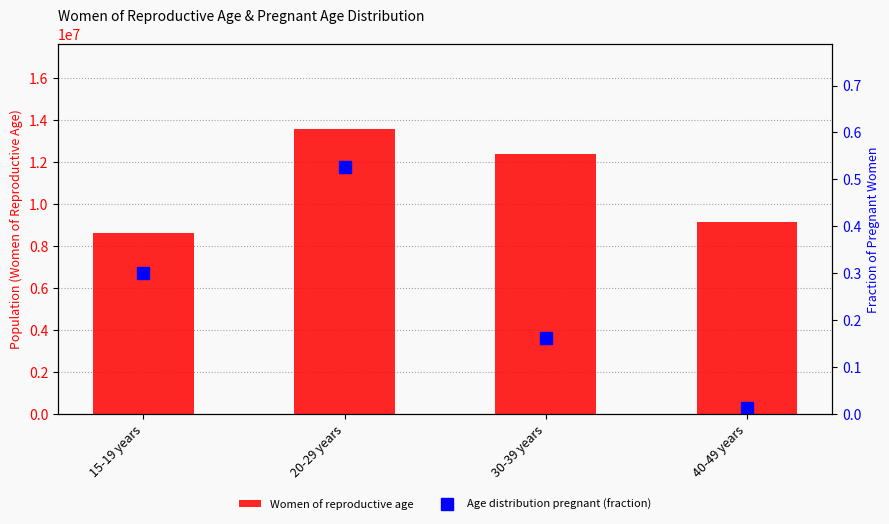

How many Women of reproductive age values are between 9148000 and 13550000?

3